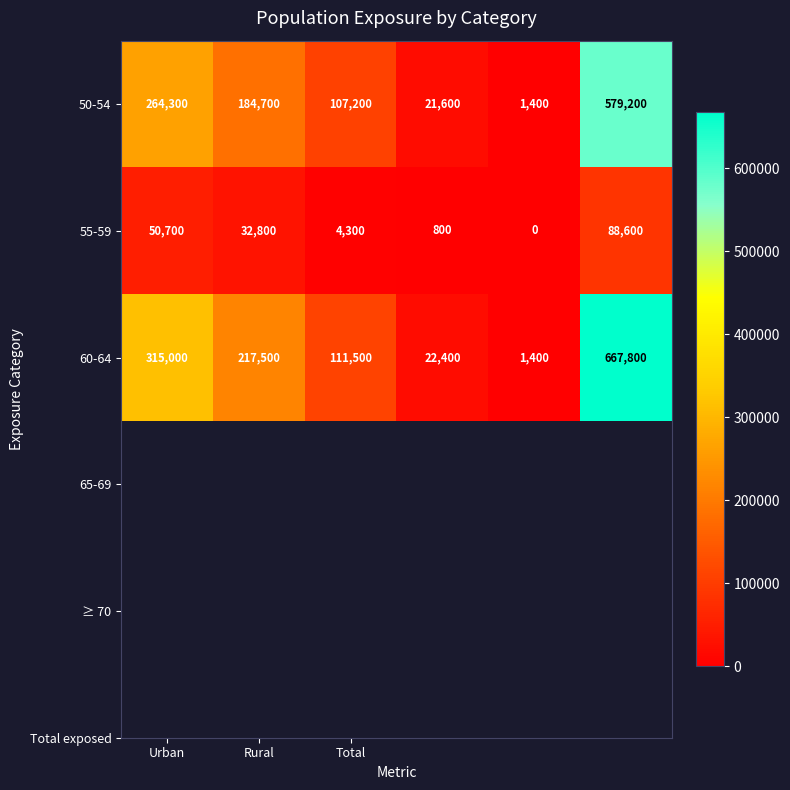

Reading left to right, list all the values displayed in this chart.

50-54: 264300	184700	107200	21600	1400	579200
55-59: 50700	32800	4300	800	0	88600
60-64: 315000	217500	111500	22400	1400	667800